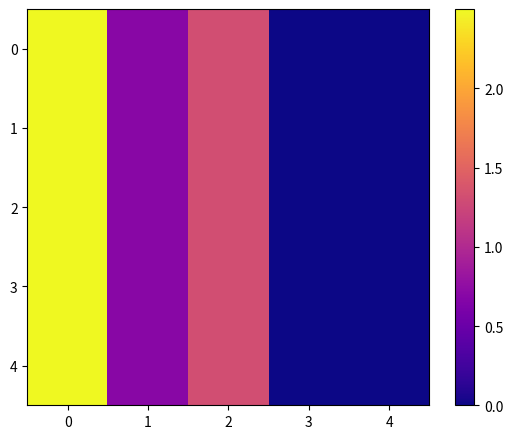

Rank the series by their maximum value, from highest to lowest.

0, 1, 2, 3, 4